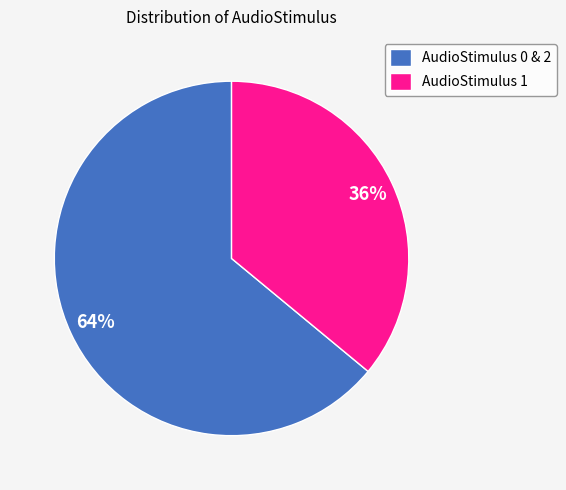

To the nearest percent, what portion does AudioStimulus 1 represent?

36%